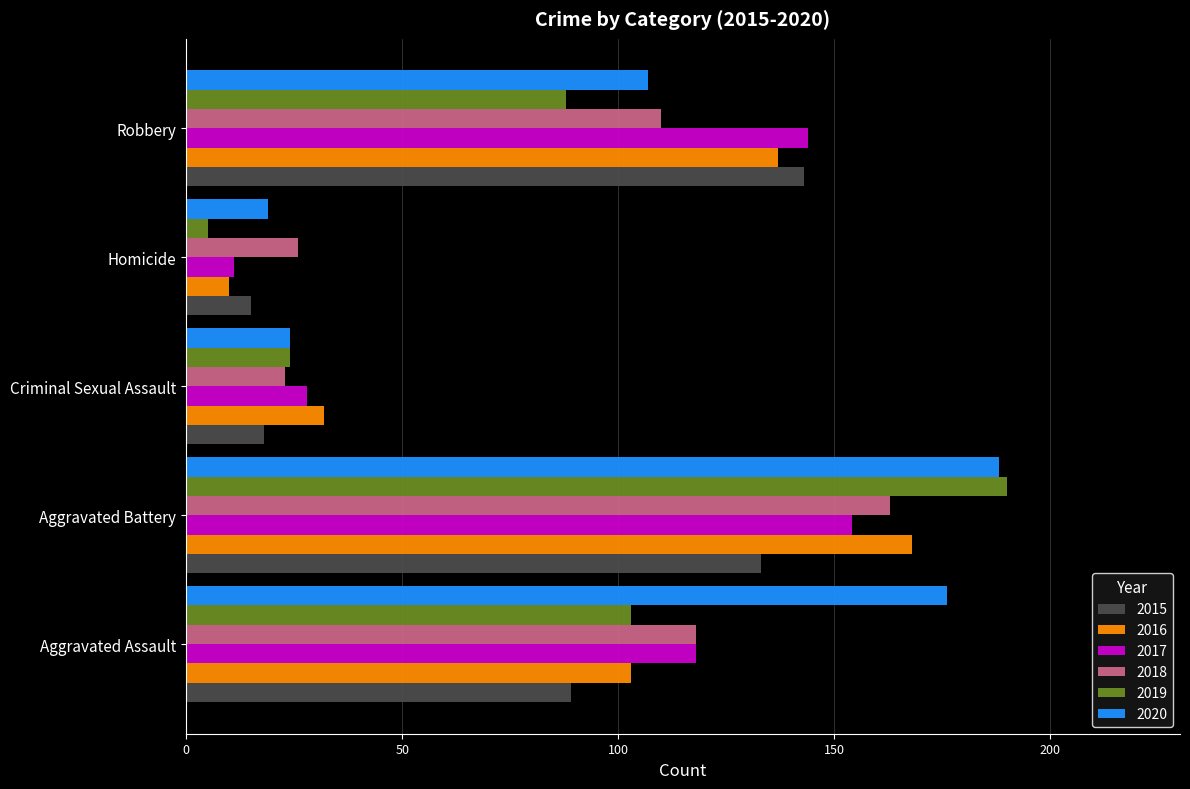

Count the number of categories in the chart.

5